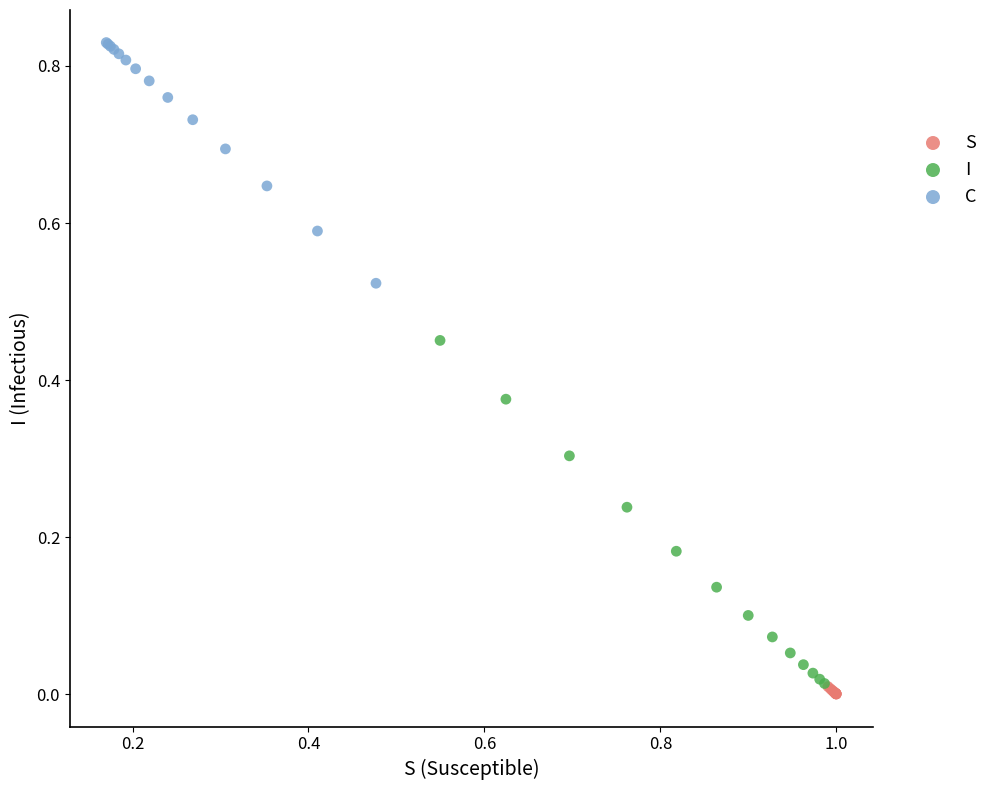

What are all the series names shown in the legend?

S, I, C